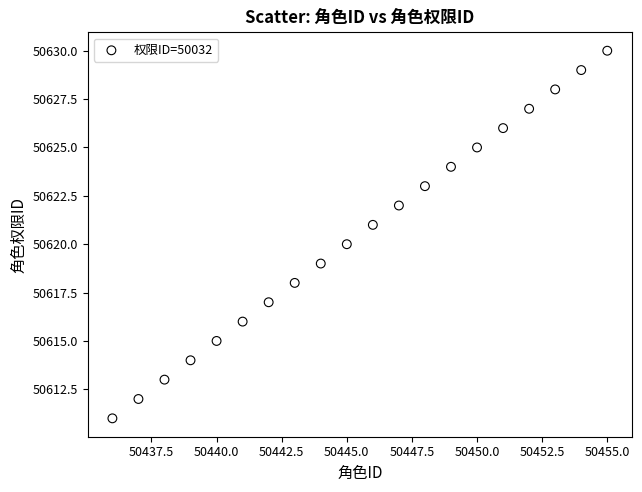

What is the range of Y values (max minus min)?

19